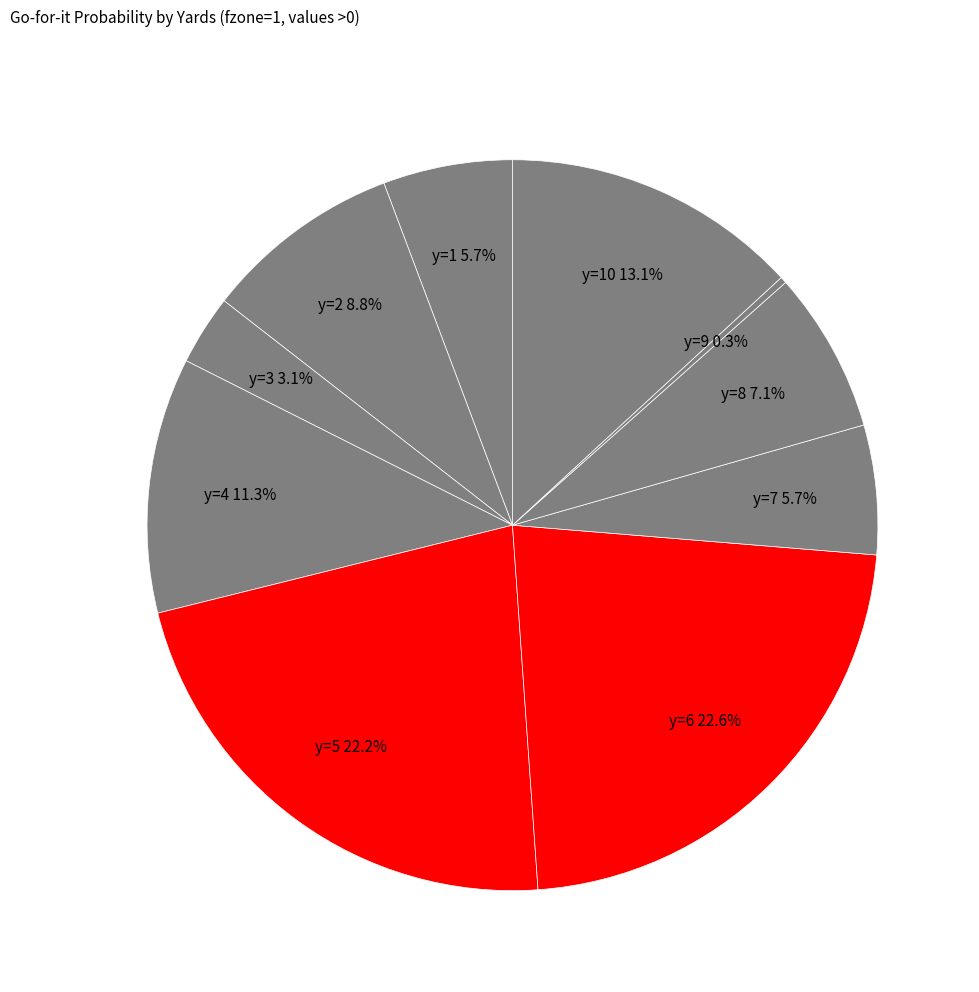

How many segments does this pie chart have?

10